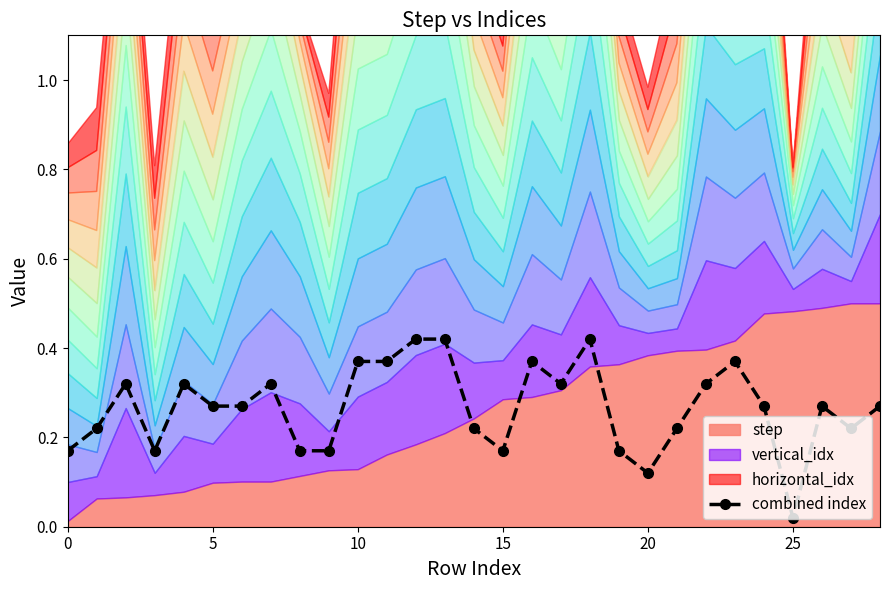

What is the difference between the values at 24 and 9?

0.1